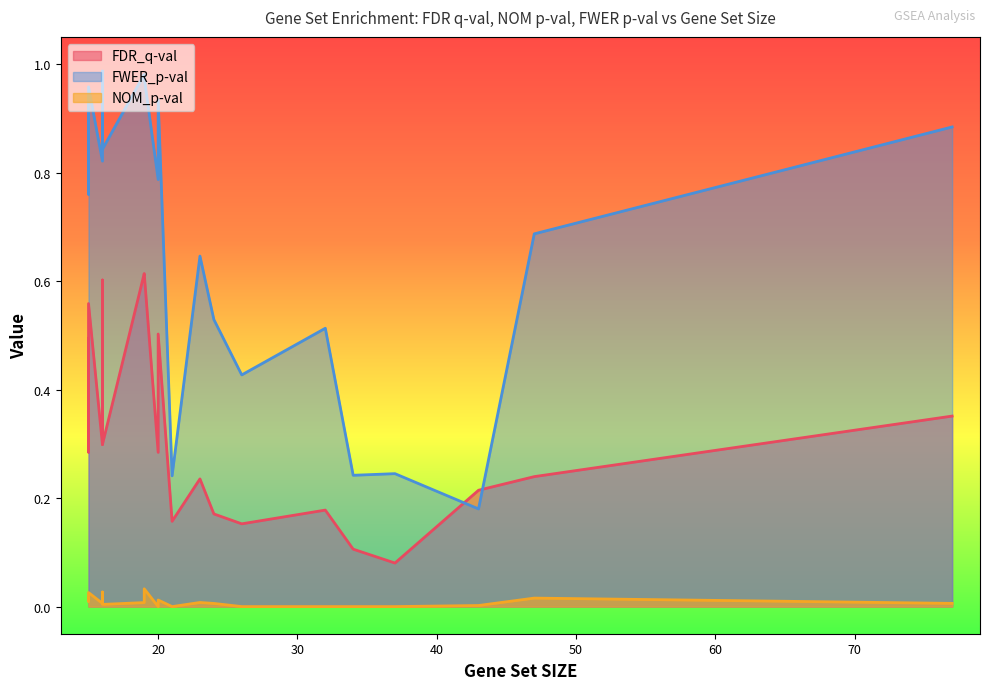

How many data points in NOM_p-val are above 0?

14